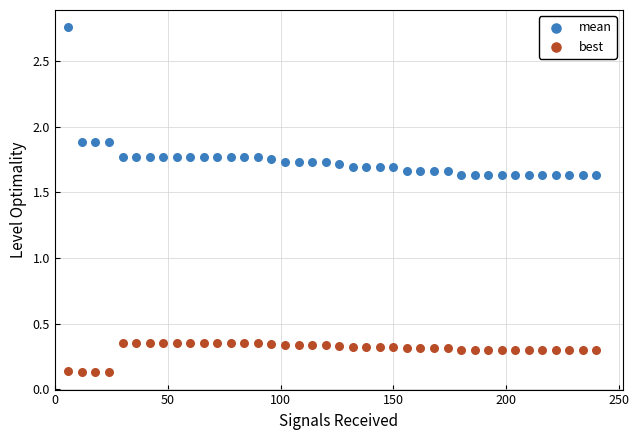

Which series contains the lowest Y value?

best